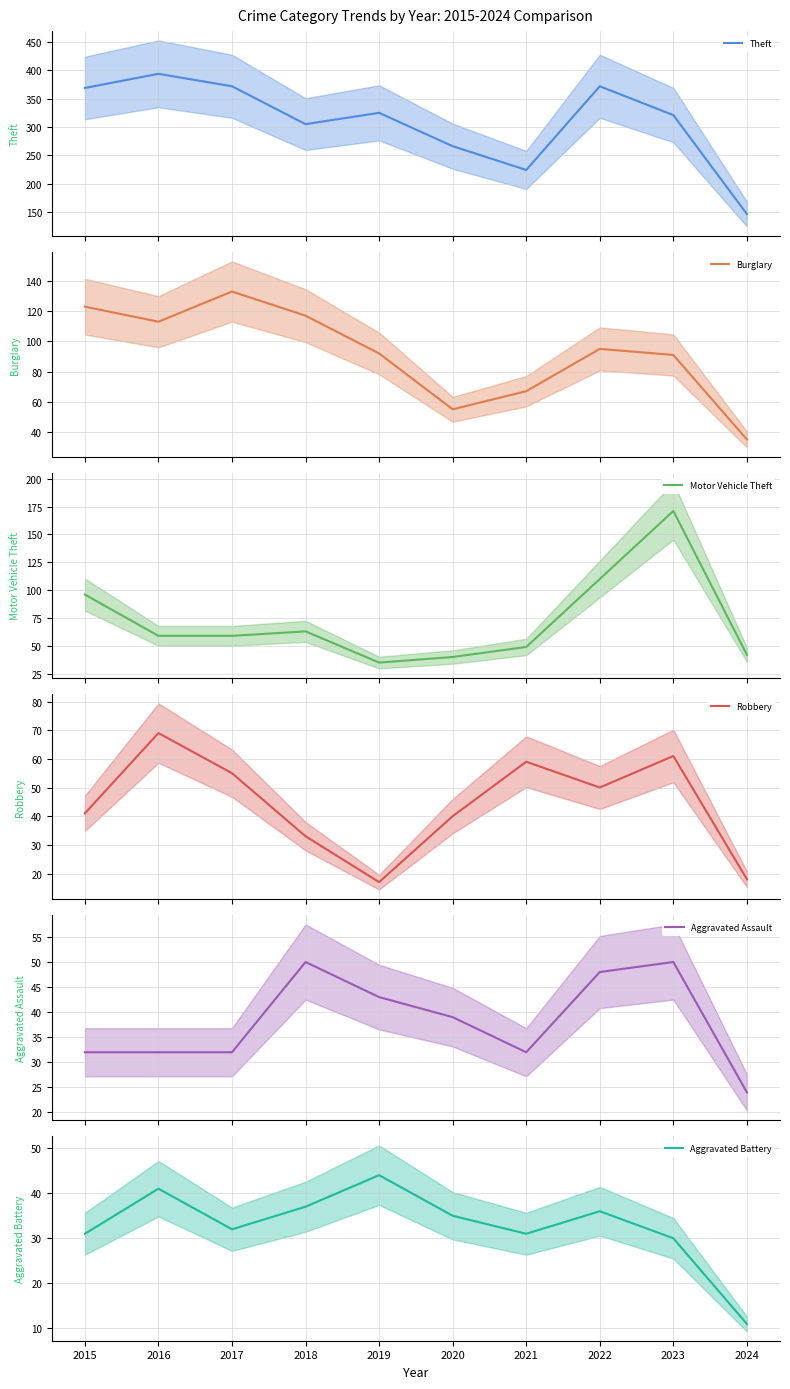

Rank the series at 2022 from lowest to highest value.

Aggravated Battery, Aggravated Assault, Robbery, Burglary, Motor Vehicle Theft, Theft